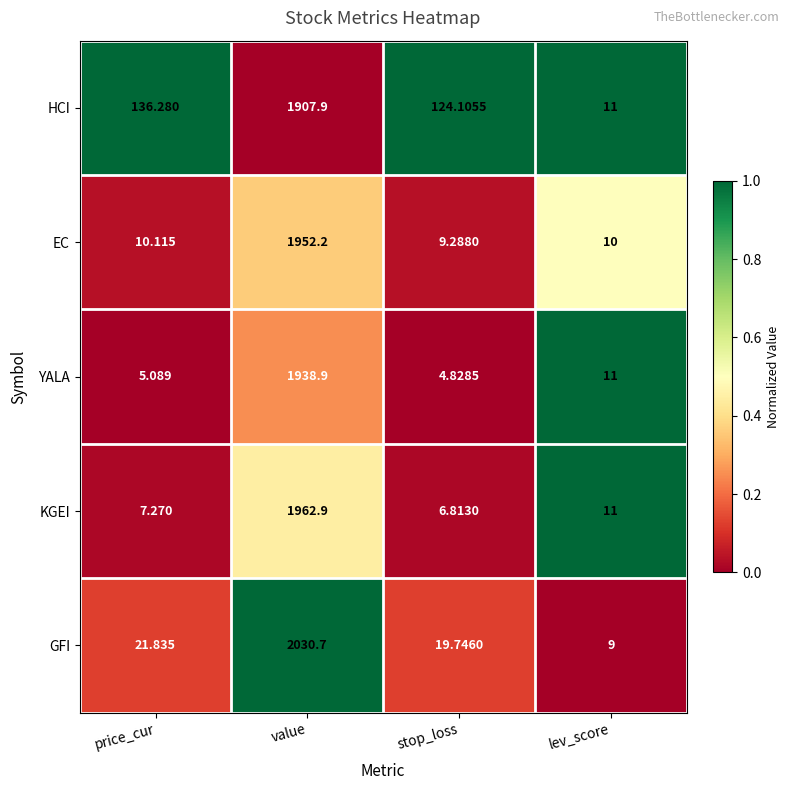

What is the total value across all series at stop_loss?

164.8